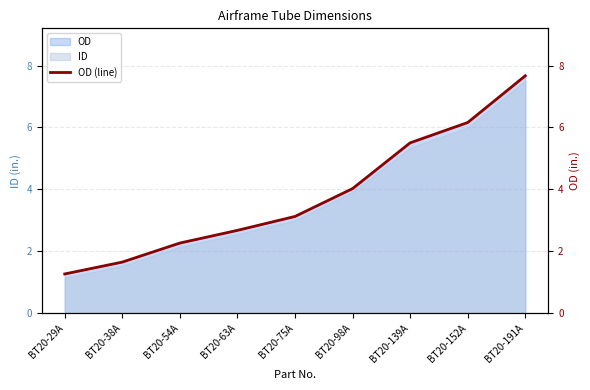

What is the label of the 8th point from the left?

BT20-152A